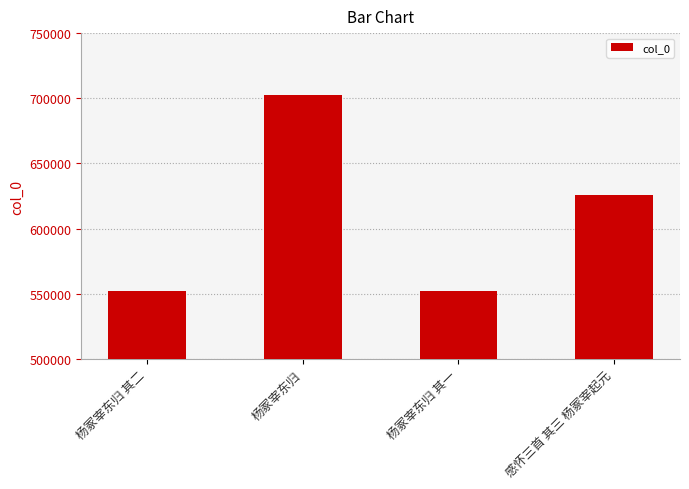

Between 感怀三首 其三 杨冢宰起元 and 杨冢宰东归 其二, which is larger?

感怀三首 其三 杨冢宰起元